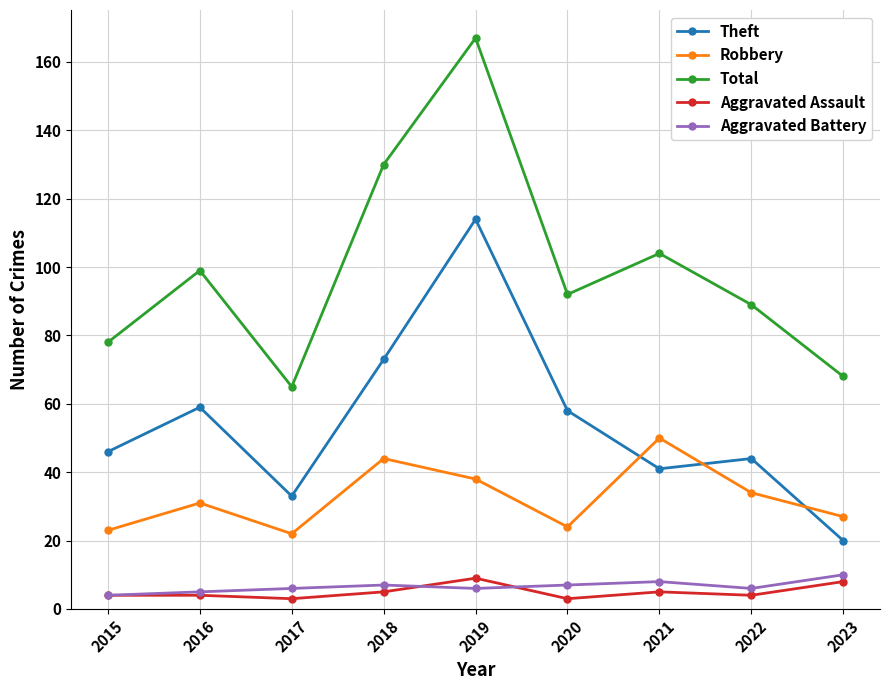

What is the value of the Total point at the 5th from the left?

167